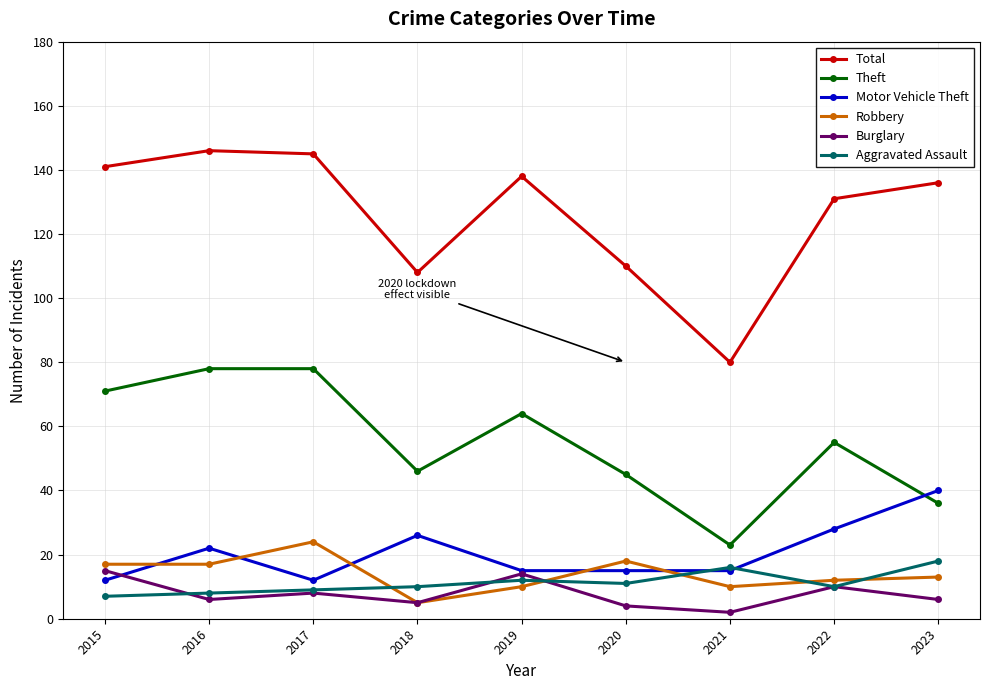

Is the value of Burglary at 2019 greater than the value of Aggravated Assault at 2017?

Yes